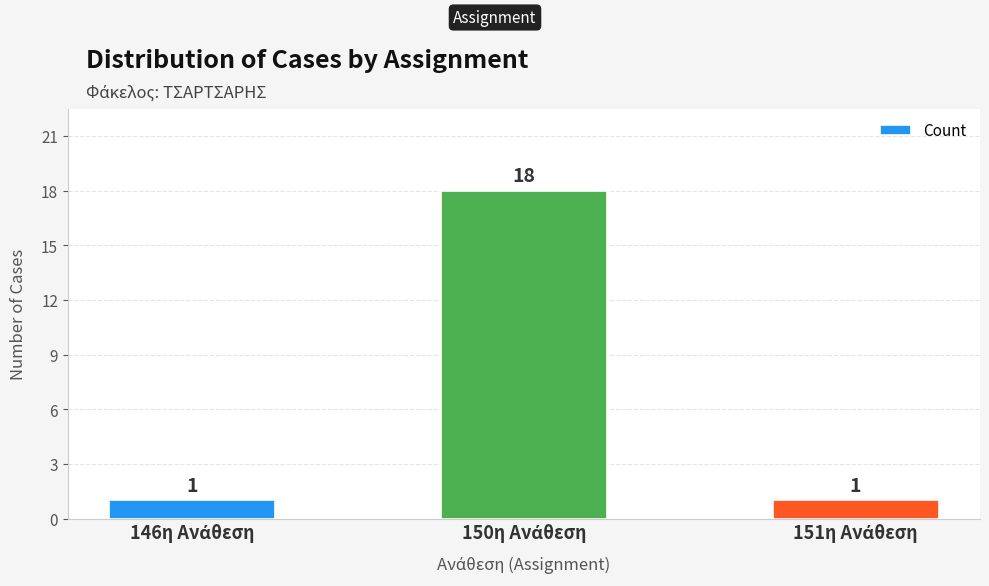

Count the values in the range 1 to 18.

3